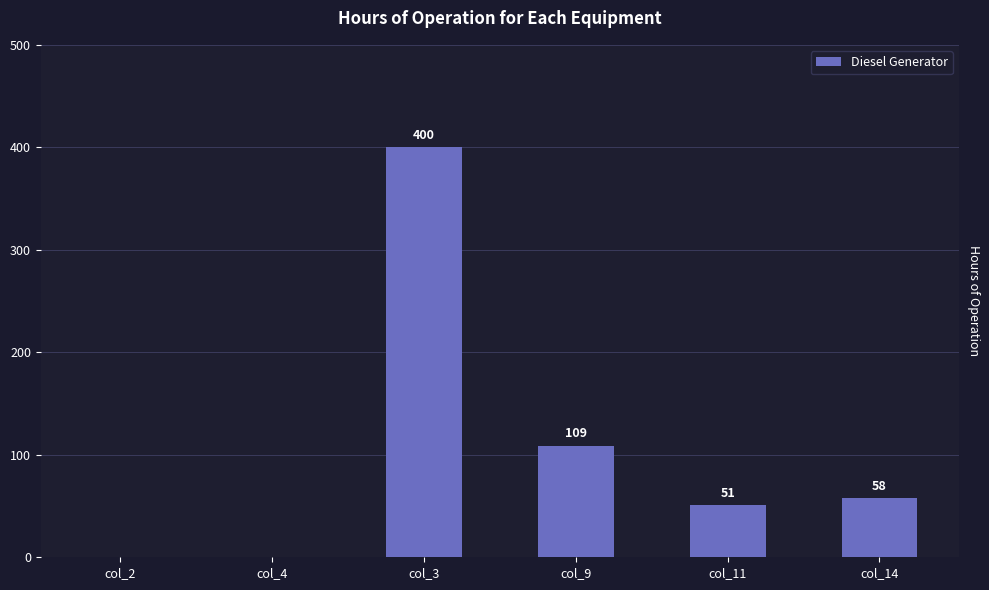

What is the change in value from col_9 to col_11?

-58